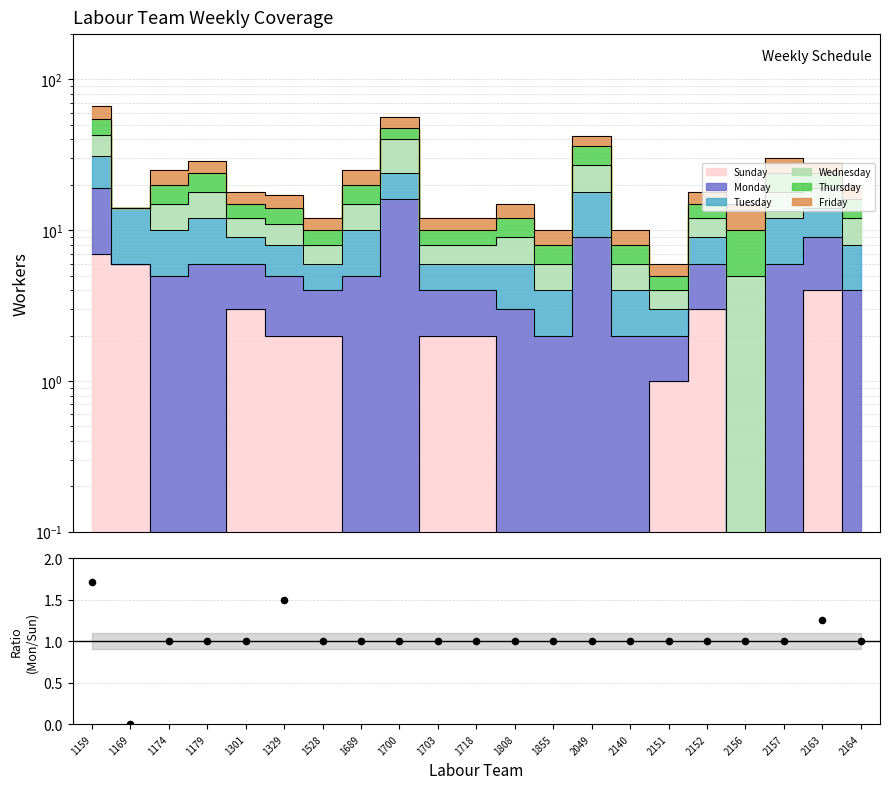

Approximately how many times larger is the value at 1700 compared to 1718?

1.0